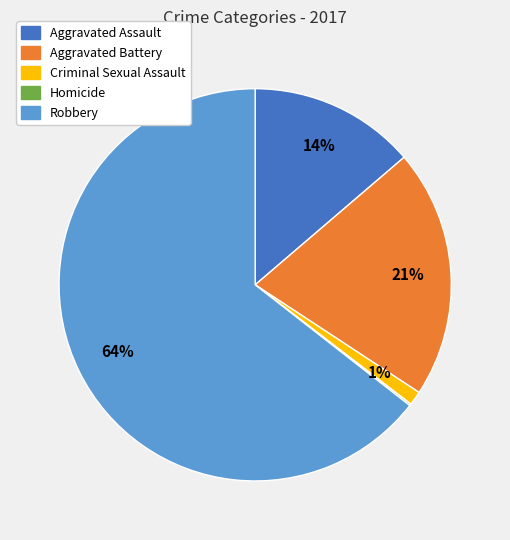

To the nearest percent, what is the difference between the largest and smallest slice percentages?

64%